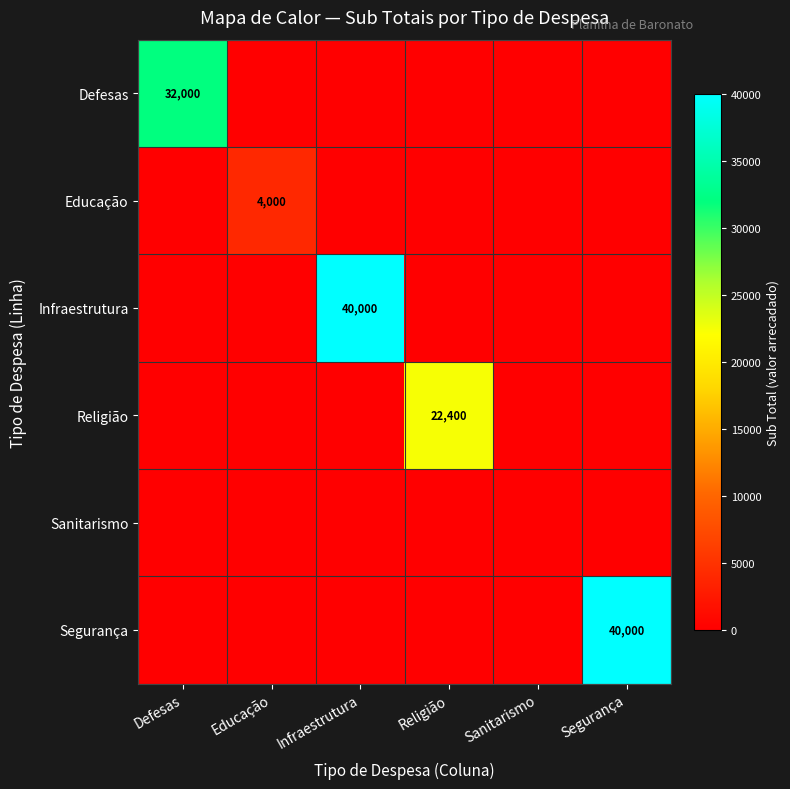

Between Sanitarismo and Religião, which is larger?

Sanitarismo